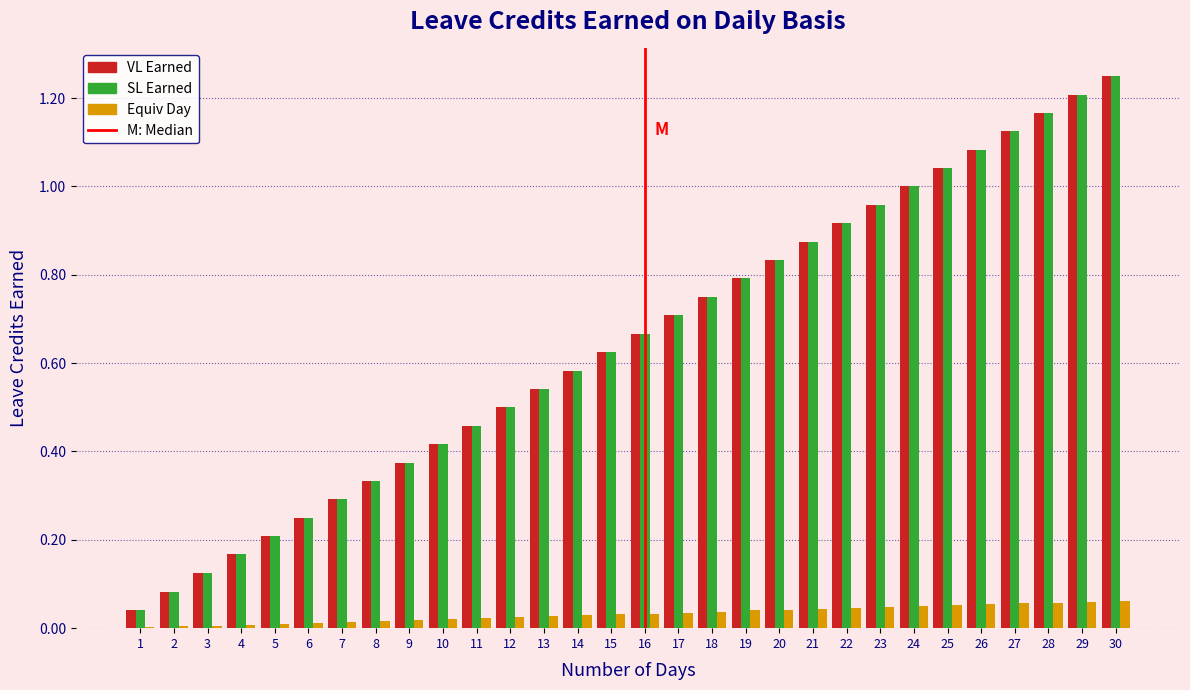

True or false: VL Earned has a value of 1.7 at 30.

False